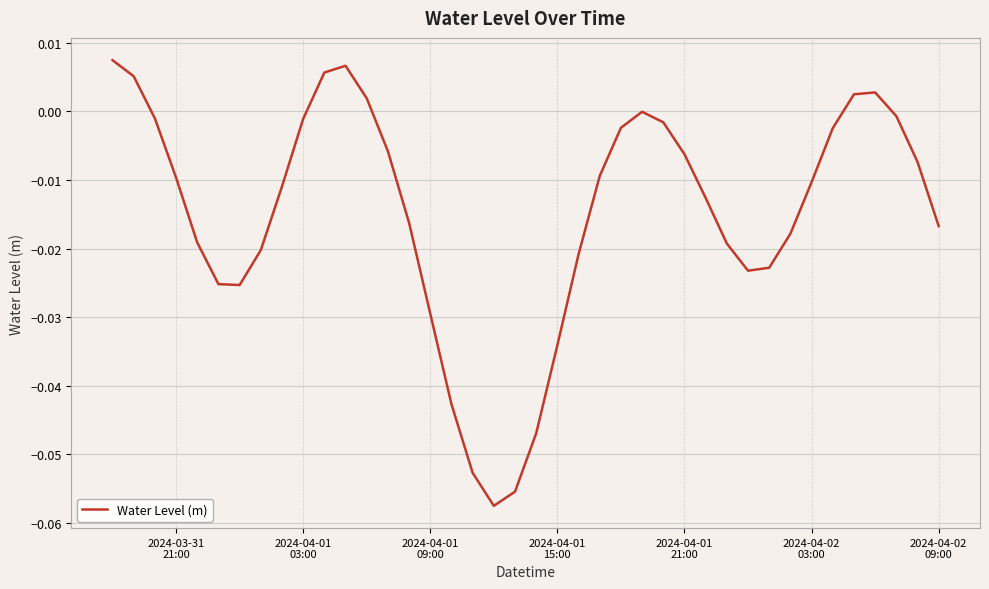

How many lines are shown in the chart?

1